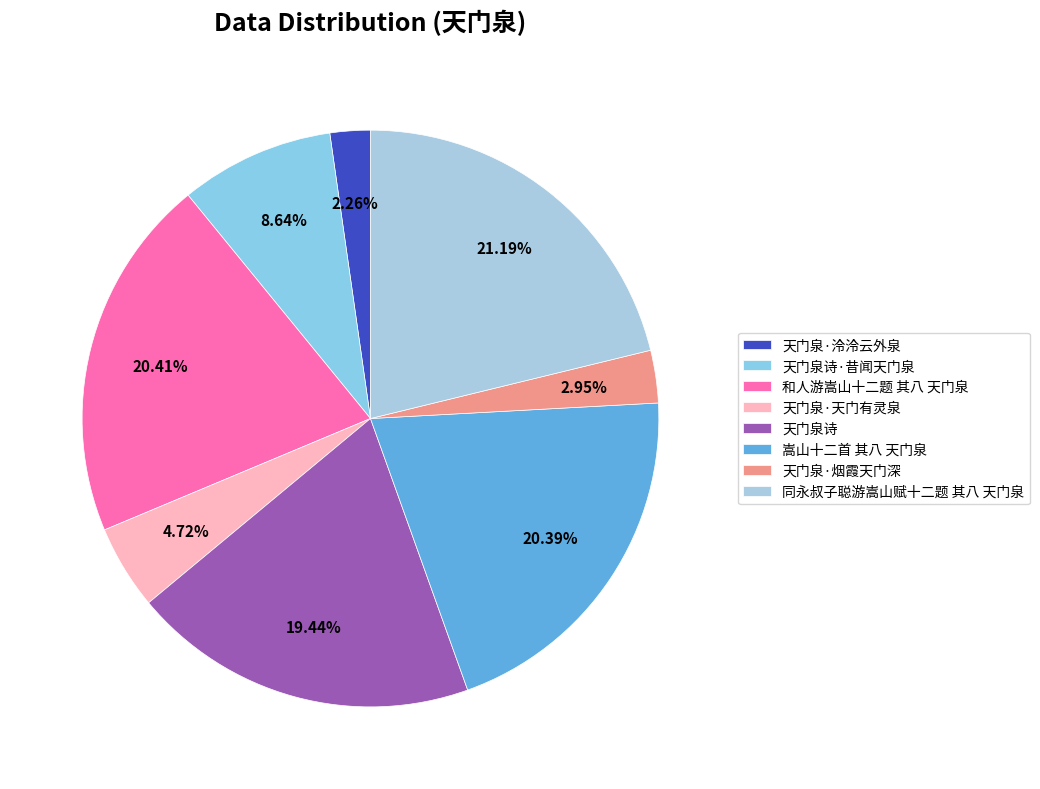

The 天门泉·天门有灵泉 slice represents 16% of the pie. True or false?

False